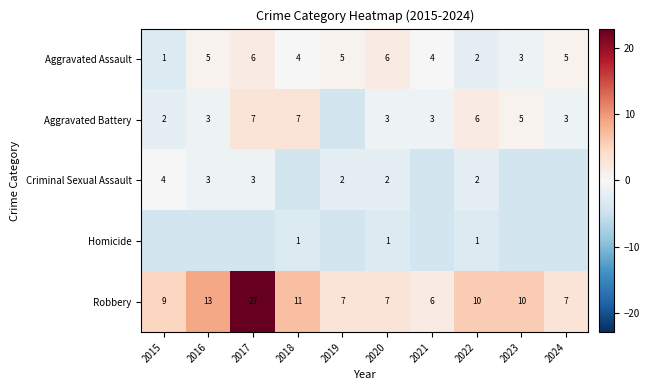

The Aggravated Battery series shows -2.1 at 2015. True or false?

True